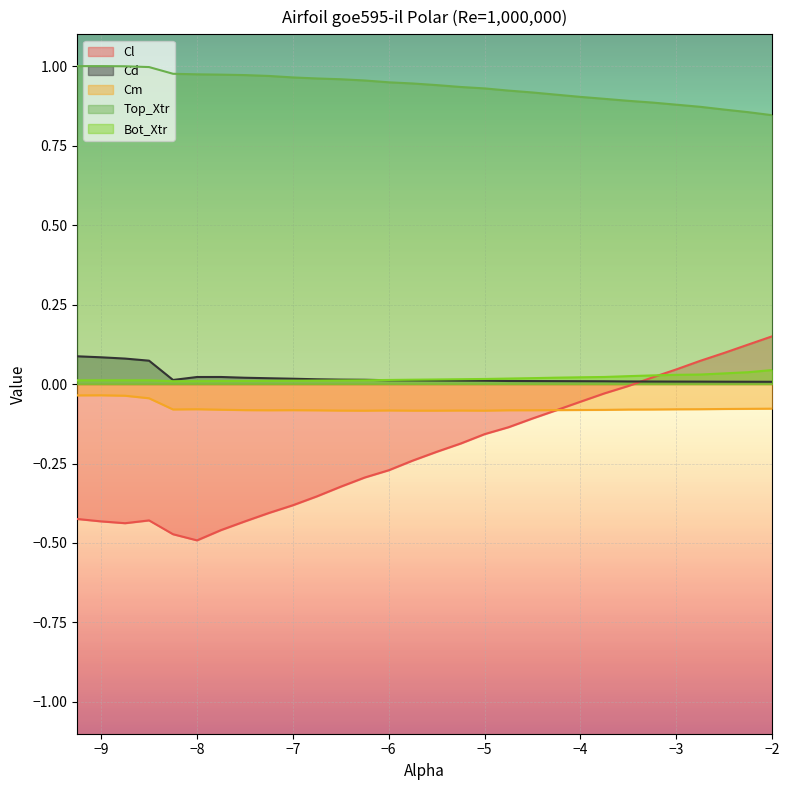

Does the chart display data point markers on the line(s)?

No